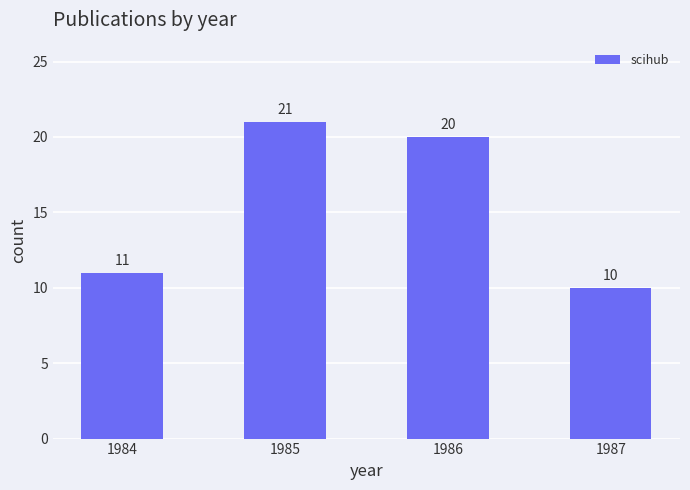

Reading right to left, extract all data points from this chart.

10	20	21	11